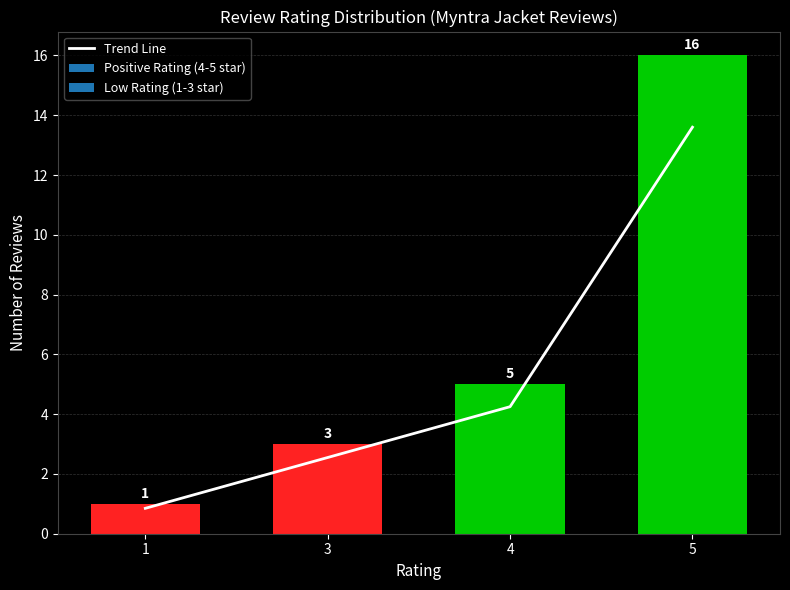

What is the change in value from 1 to 3?

+1.7